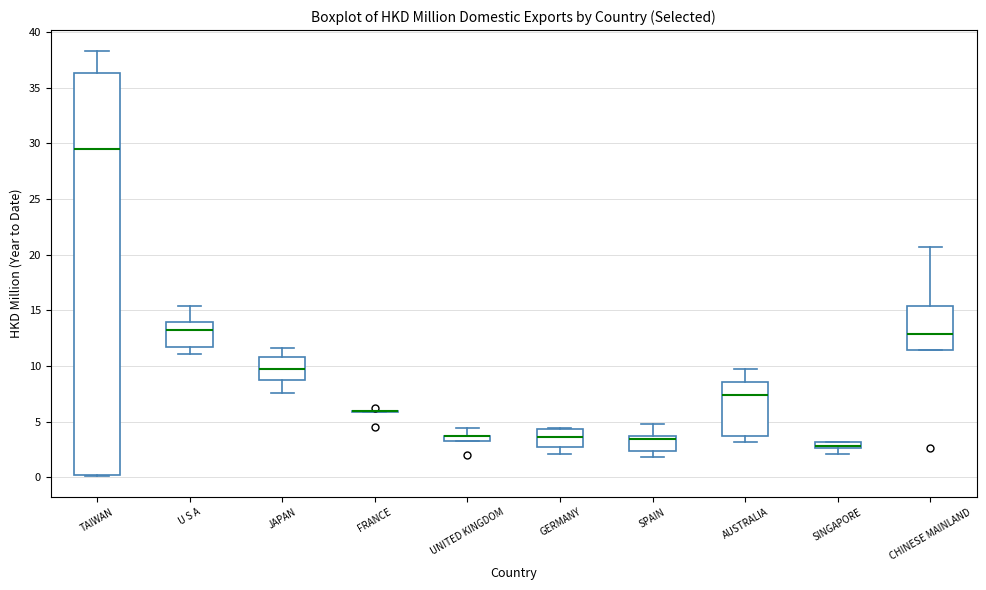

Comparing the boxes themselves (not the whiskers), which one is the tallest?

TAIWAN